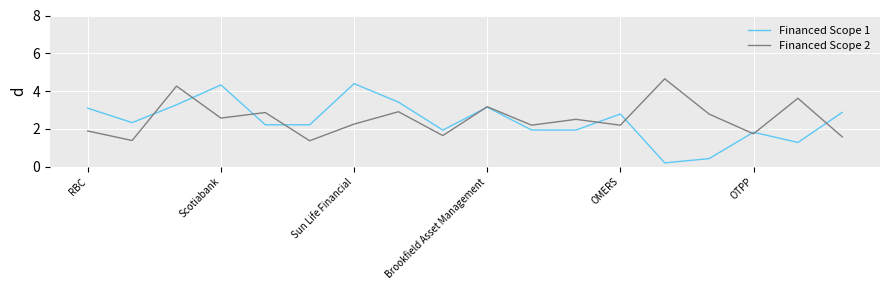

Which series has the widest spread of values?

Financed Scope 1